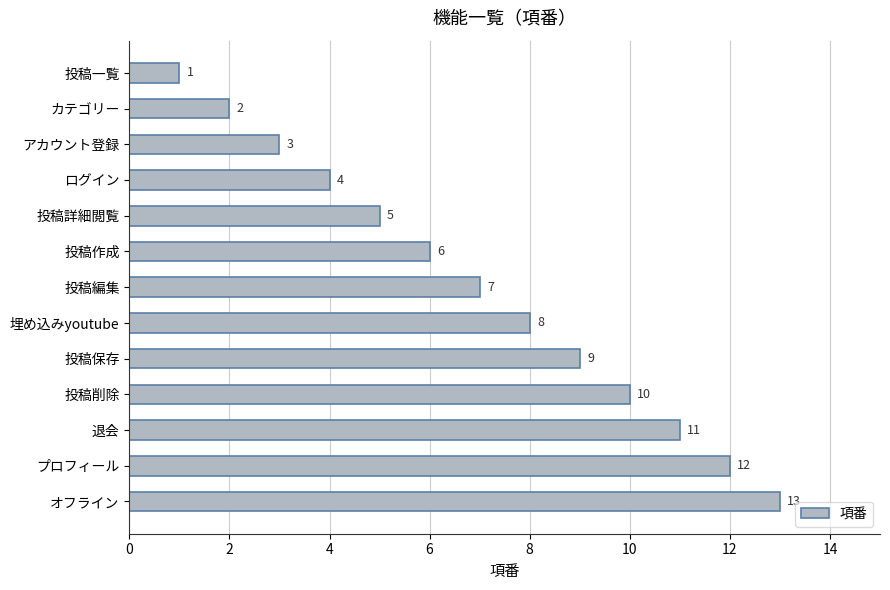

At which category does the chart reach its peak across all series?

オフライン